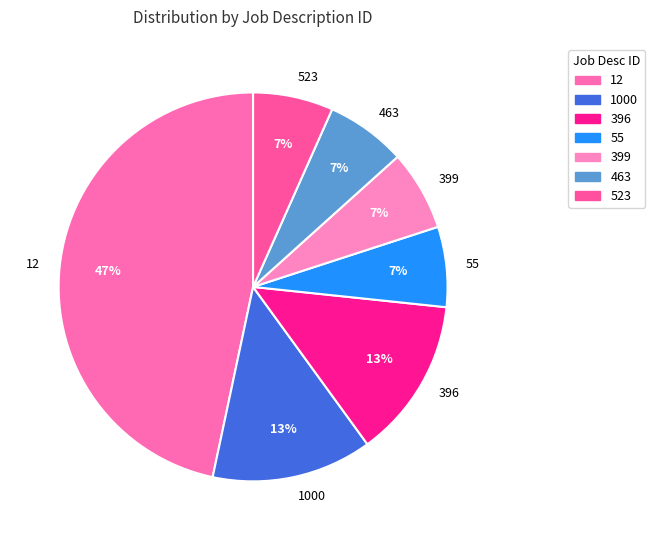

Do 12 and 396 together represent more than half of the pie?

Yes